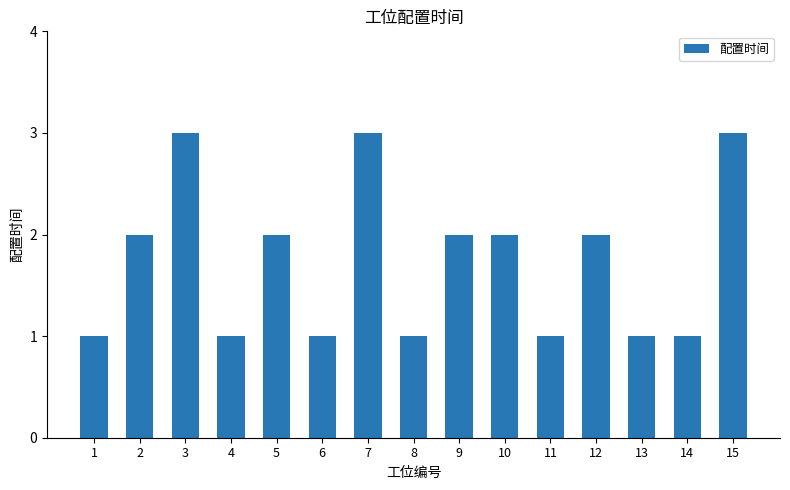

What is the sum of all values?

26